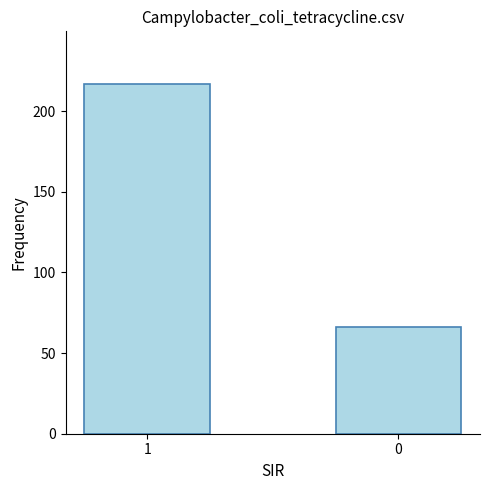

Reading right to left, what are all the values shown in this chart?

0=66	1=217